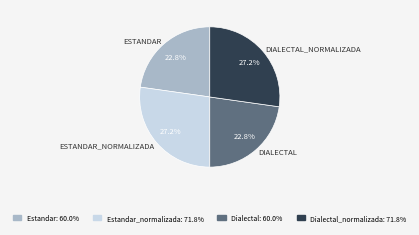

Does any single category account for the majority?

No